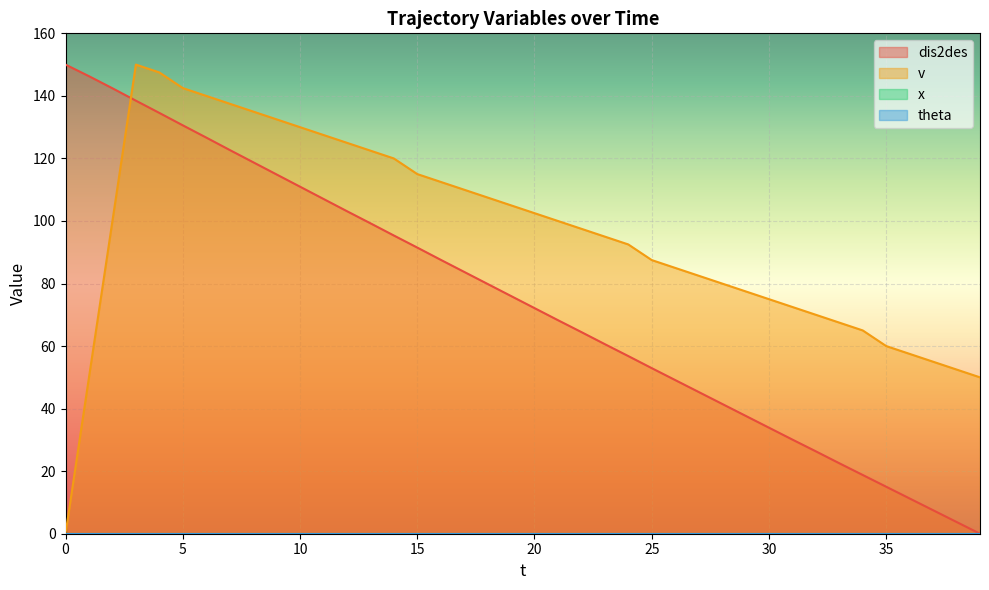

Does the chart display data point markers on the line(s)?

No